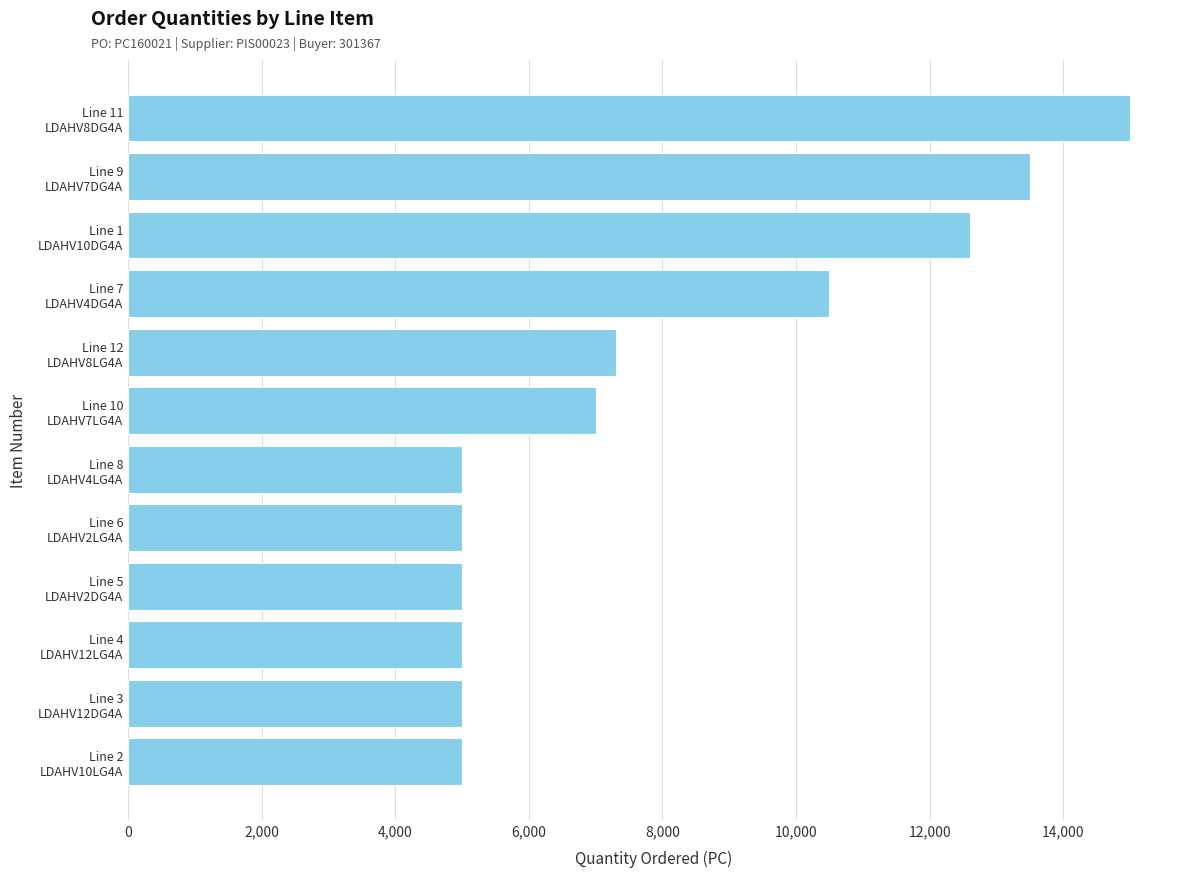

Reading bottom to top, extract all data points from this chart.

5000	5000	5000	5000	5000	5000	7000	7300	10500	12600	13500	15000